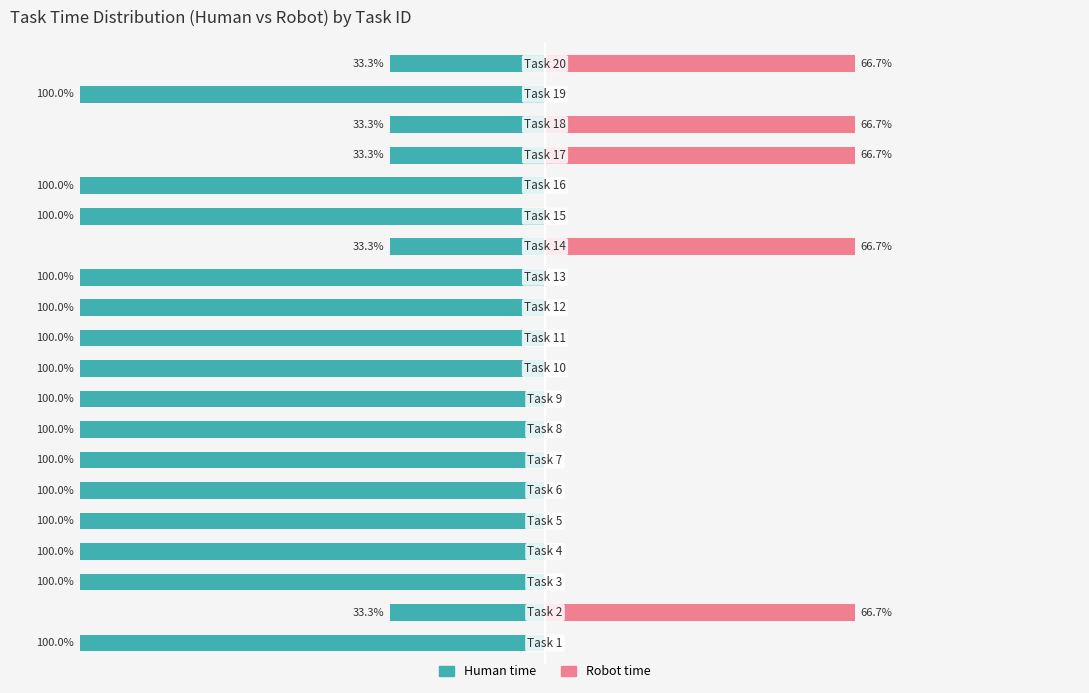

What is the sum of all Human time values?

-1666.7